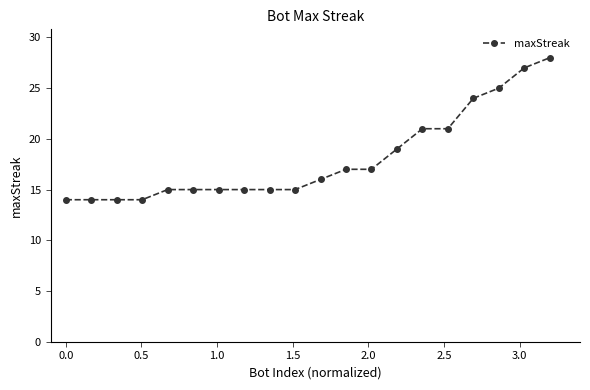

What is the average value?

18